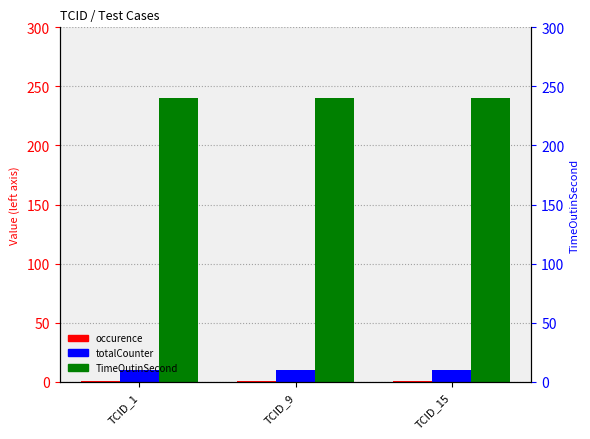

At which label does TimeOutinSecond reach its peak?

TCID_1